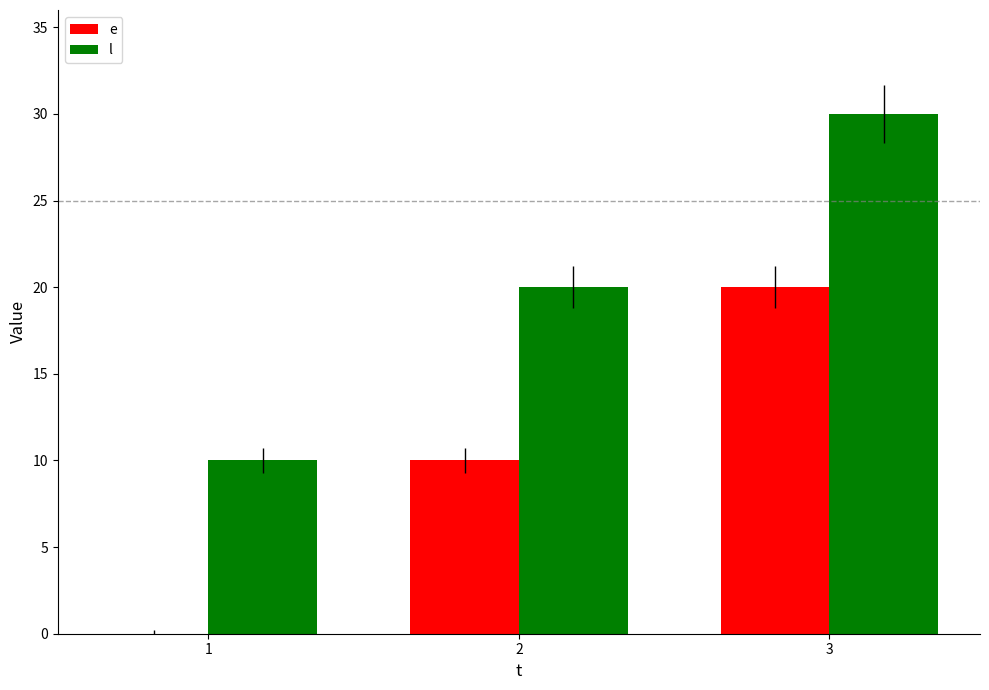

How many categories are shown in the chart?

3